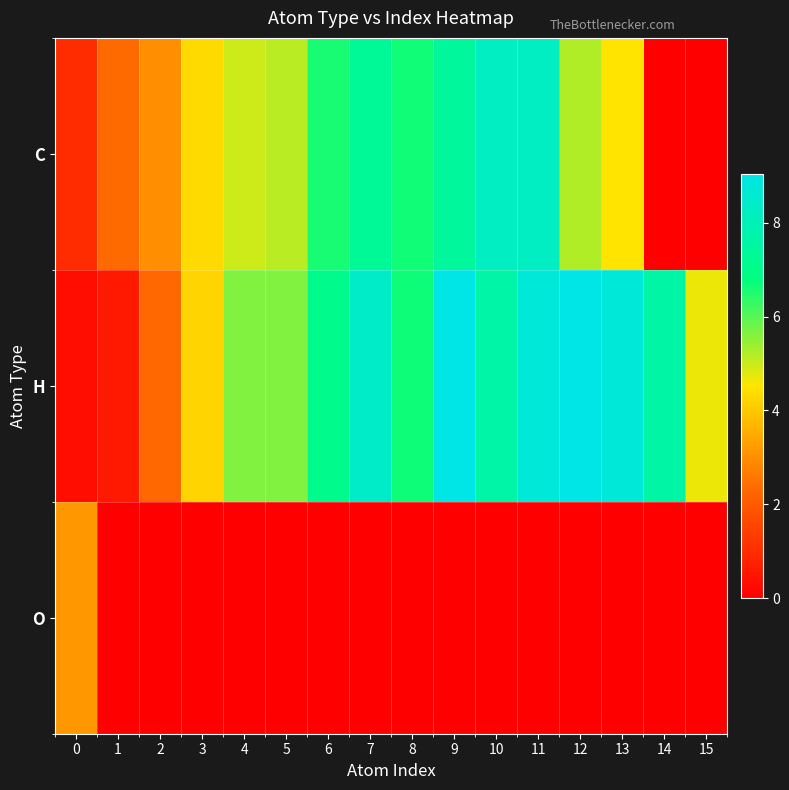

Reading left to right, transcribe all the data shown in this chart.

C: 0=1.0	1=2.3	2=3.0	3=4.3	4=5.0	5=5.2	6=6.6	7=7.3	8=6.6	9=7.4	10=8.3	11=8.2	12=5.2	13=4.5	14=0.0	15=0.0
H: 0=0.3	1=0.6	2=2.3	3=4.2	4=5.6	5=5.6	6=7.1	7=8.4	8=6.7	9=9.0	10=7.7	11=8.8	12=9.0	13=8.7	14=7.6	15=4.7
O: 0=3.2	1=0.0	2=0.0	3=0.0	4=0.0	5=0.0	6=0.0	7=0.0	8=0.0	9=0.0	10=0.0	11=0.0	12=0.0	13=0.0	14=0.0	15=0.0